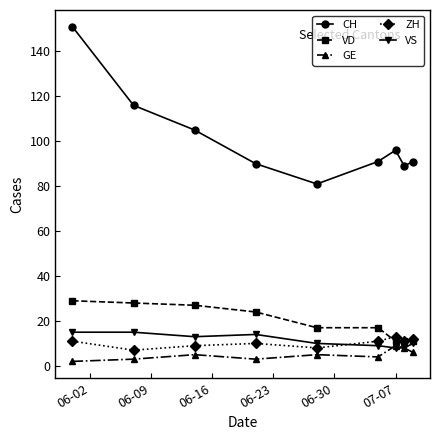

What is the average value of the GE series?

5